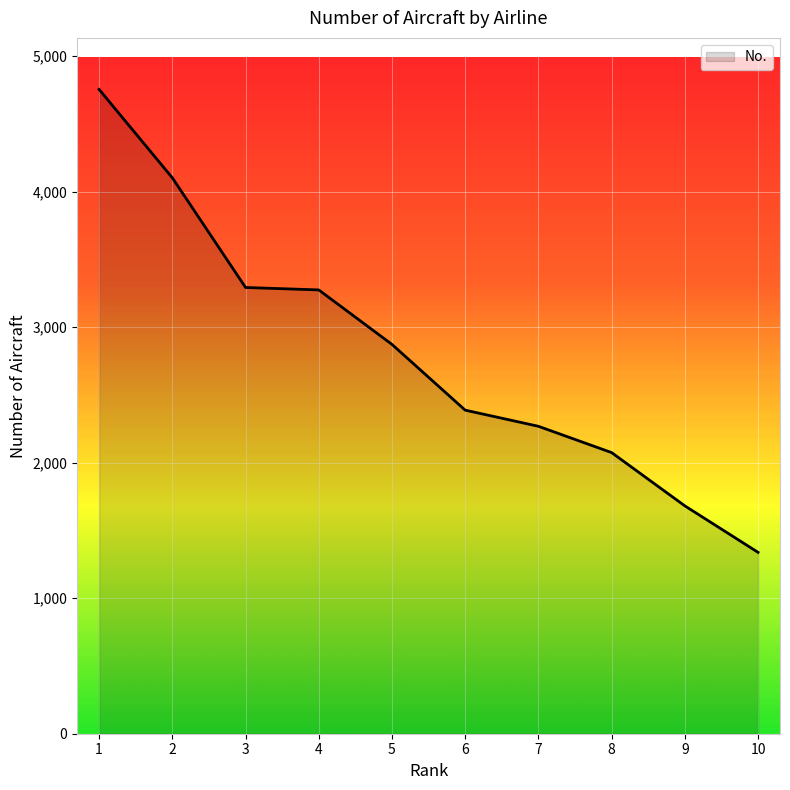

At which category does the chart reach its minimum across all series?

10